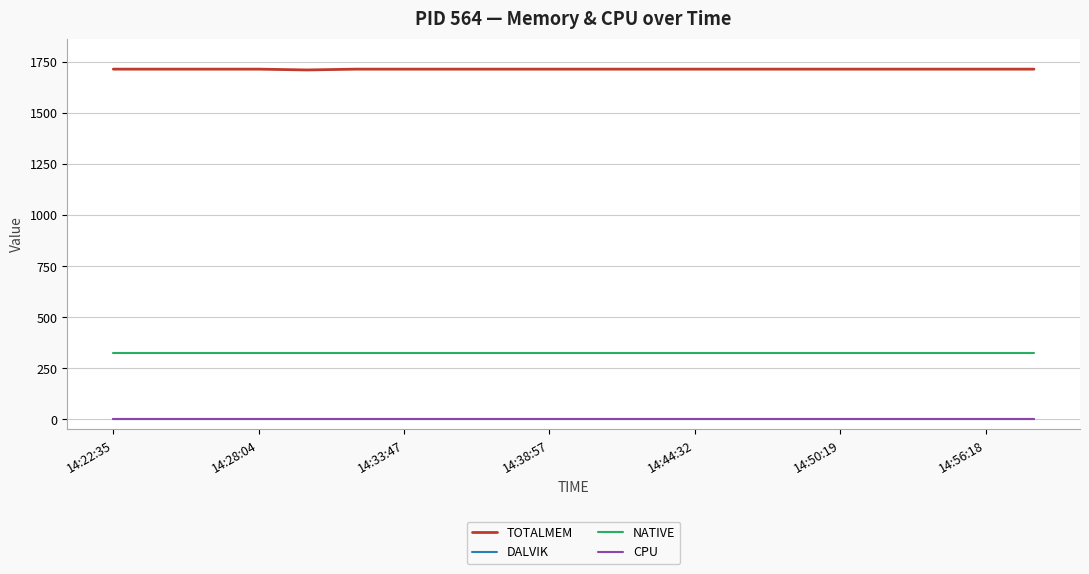

True or false: DALVIK and NATIVE cross at least once.

False